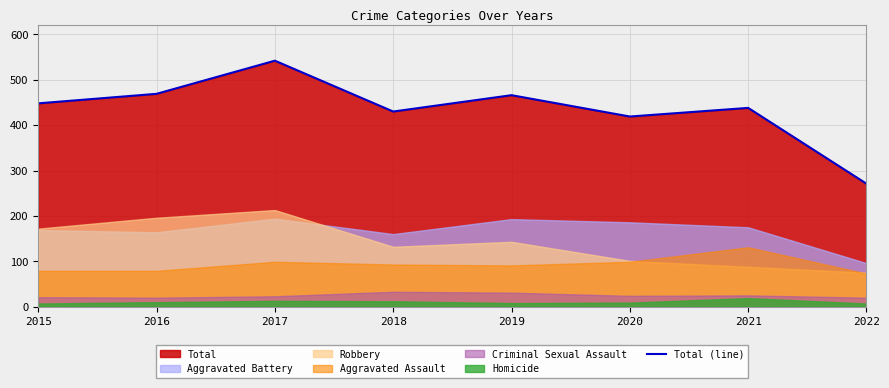

True or false: the data shows 753 at 2019.

False